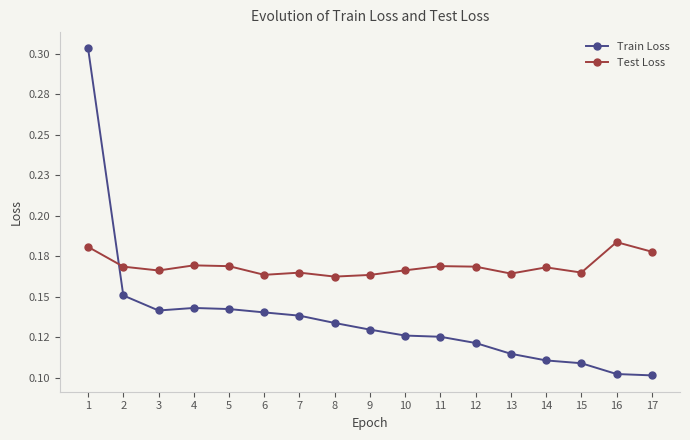

Reading left to right, what are all the values shown in this chart?

Train Loss: 1=0.3	2=0.2	3=0.1	4=0.1	5=0.1	6=0.1	7=0.1	8=0.1	9=0.1	10=0.1	11=0.1	12=0.1	13=0.1	14=0.1	15=0.1	16=0.1	17=0.1
Test Loss: 1=0.2	2=0.2	3=0.2	4=0.2	5=0.2	6=0.2	7=0.2	8=0.2	9=0.2	10=0.2	11=0.2	12=0.2	13=0.2	14=0.2	15=0.2	16=0.2	17=0.2